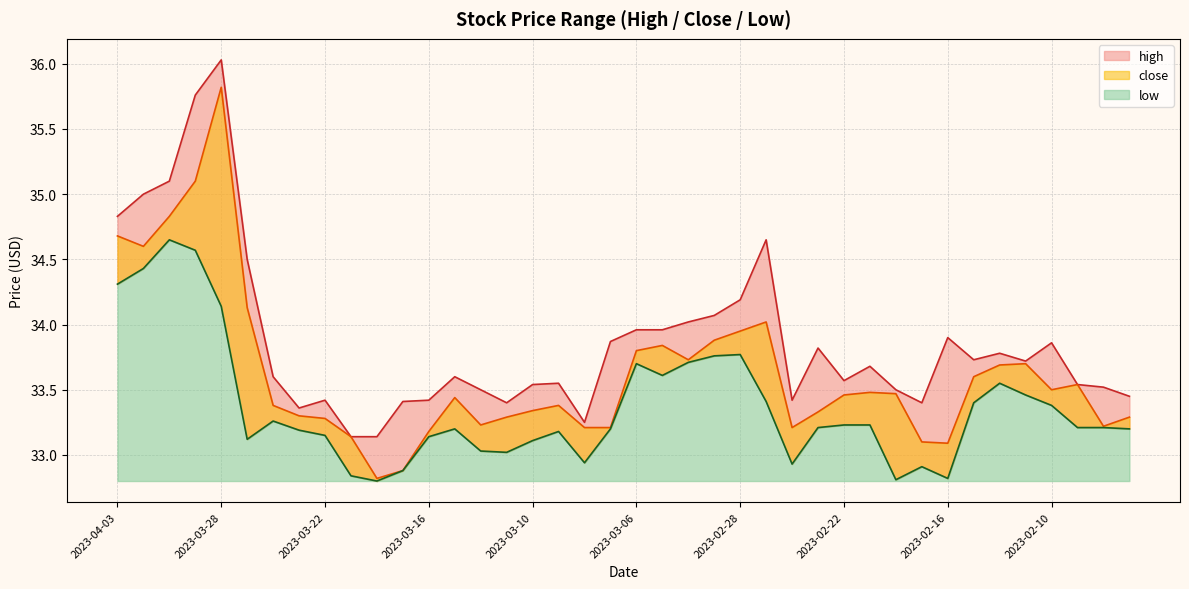

Is it true that close equals 54.7 at 2023-03-23?

False